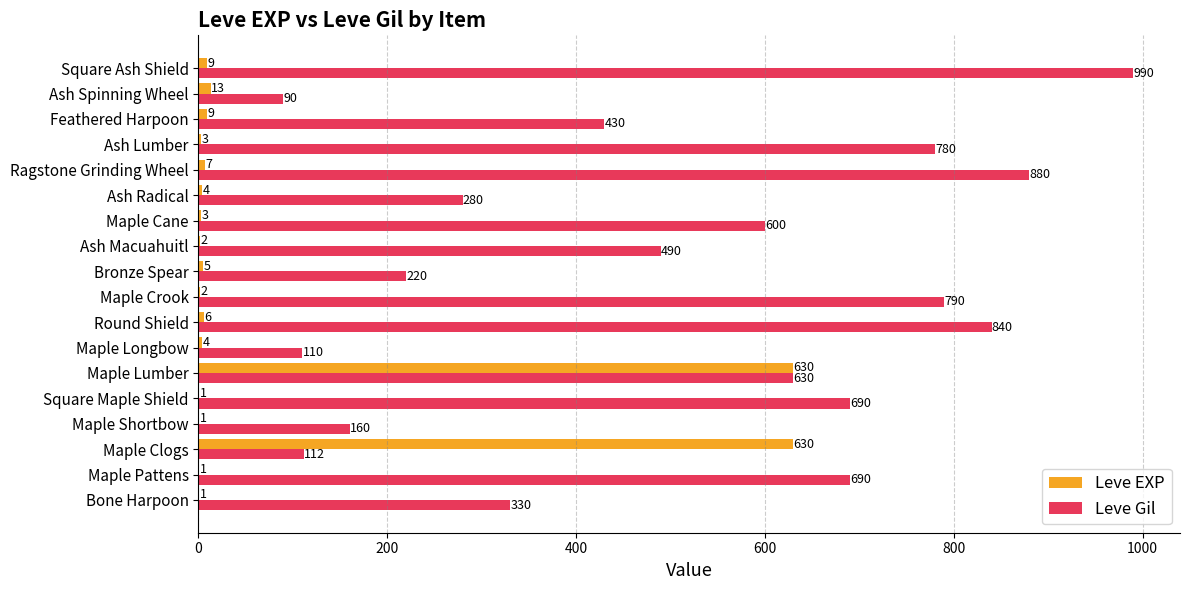

How many categories are shown in the chart?

18